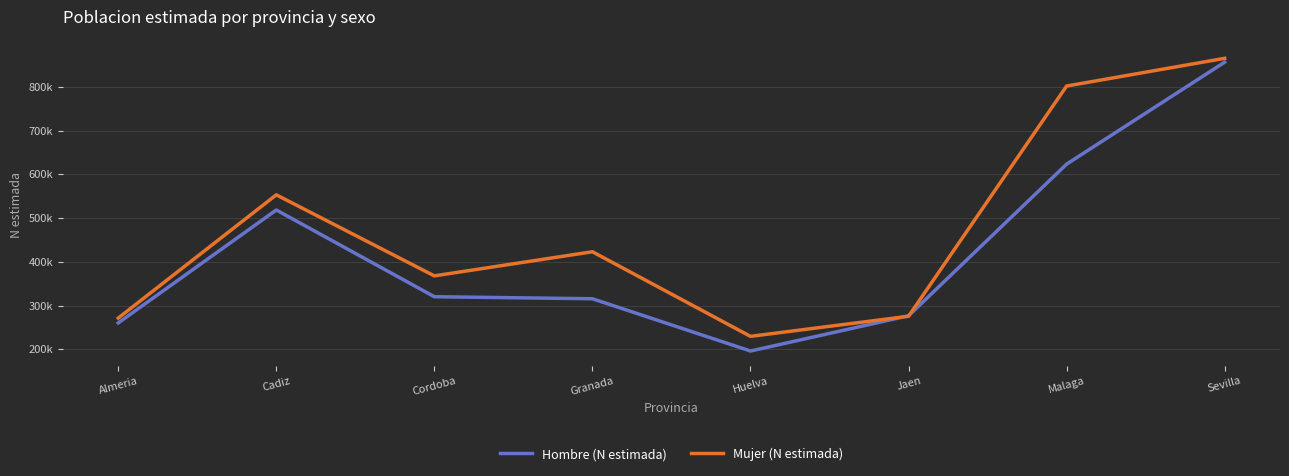

What is the label of the 1st point from the right?

Sevilla